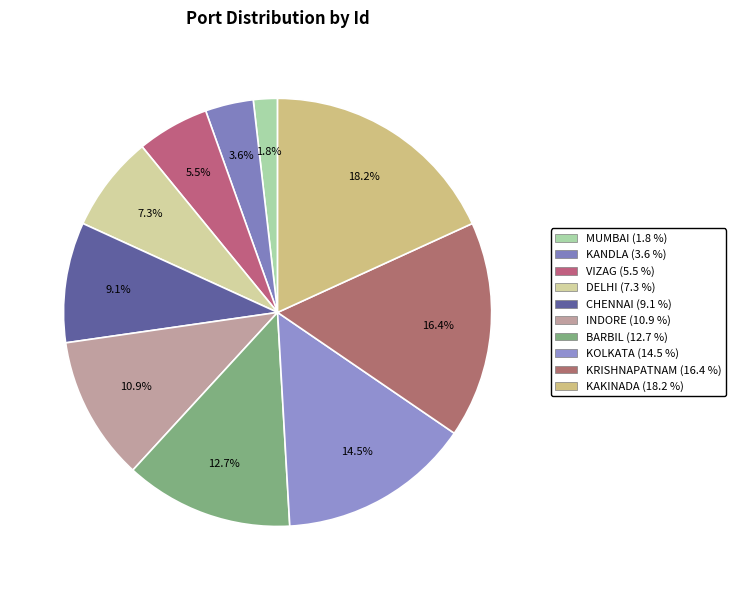

Count the number of slices in the pie.

10